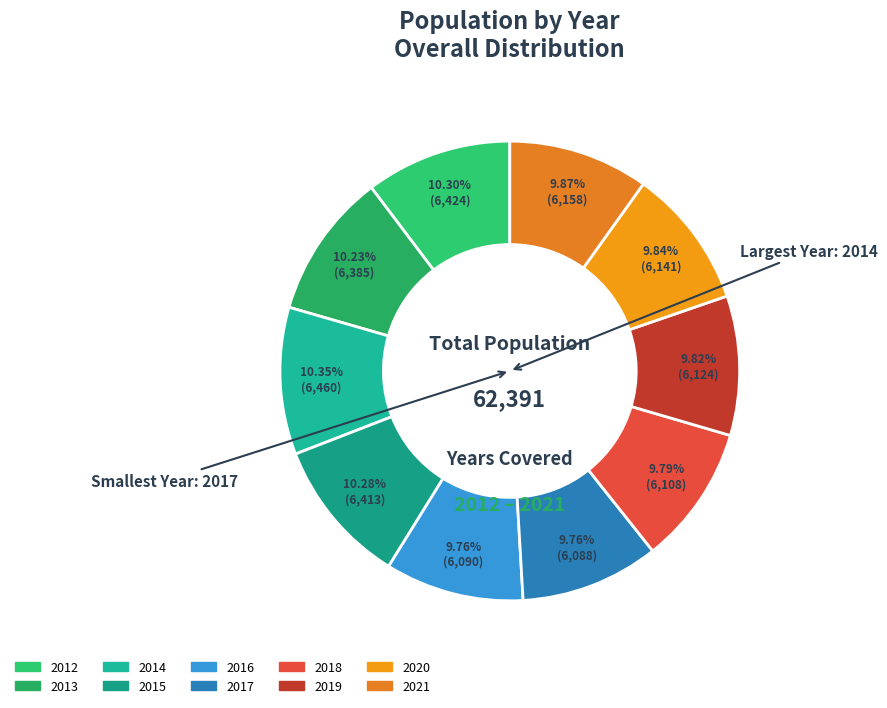

To the nearest percent, what is the average slice percentage?

10%